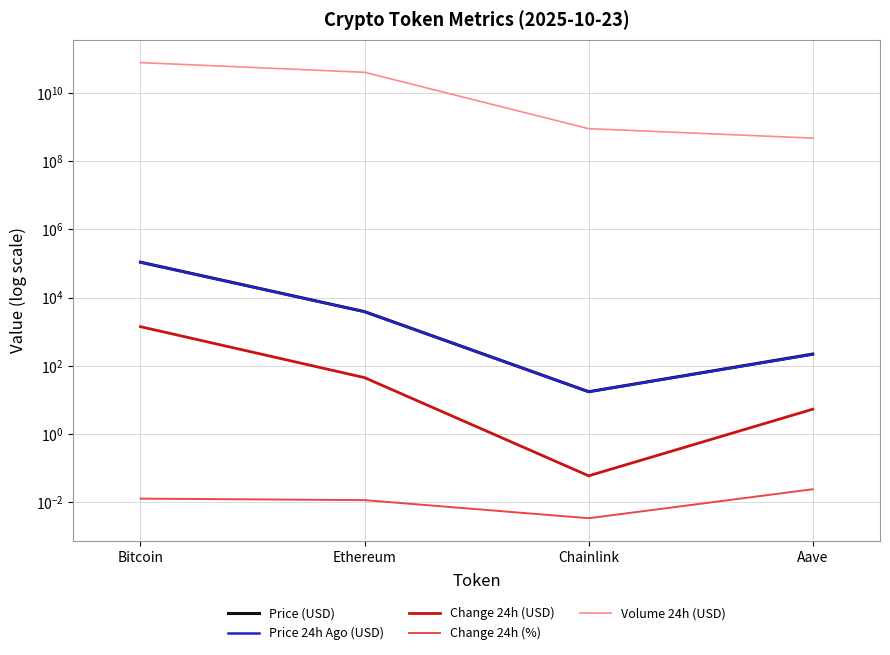

Read the Change 24h (USD) value at Ethereum.

45.2